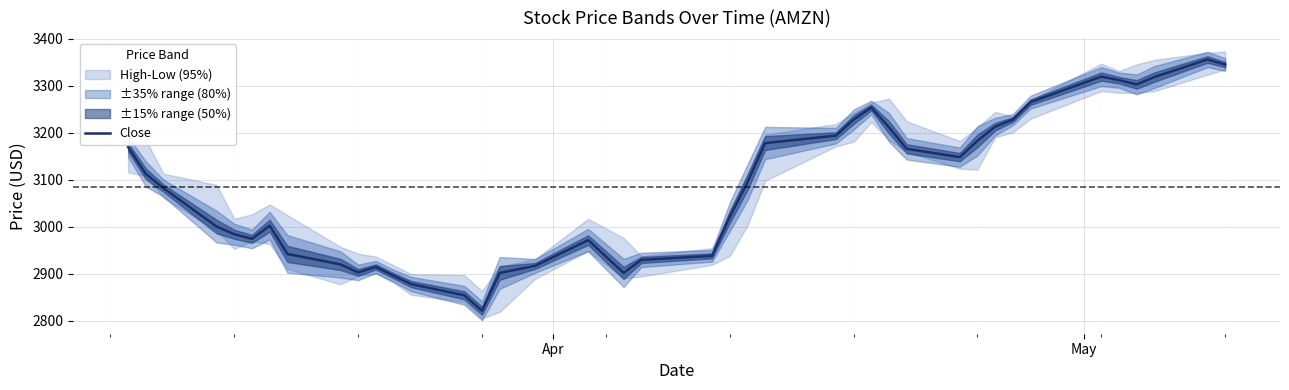

What is the value of the 7th point from the left?

3002.3